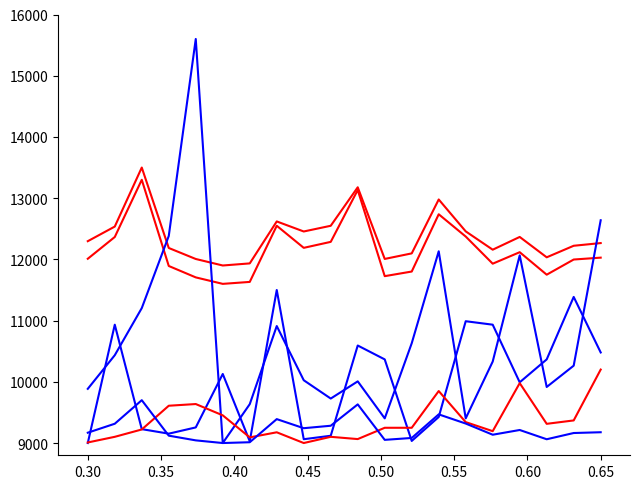

The value of תשואה לפידיון at 10 is 4682.4. True or false?

False